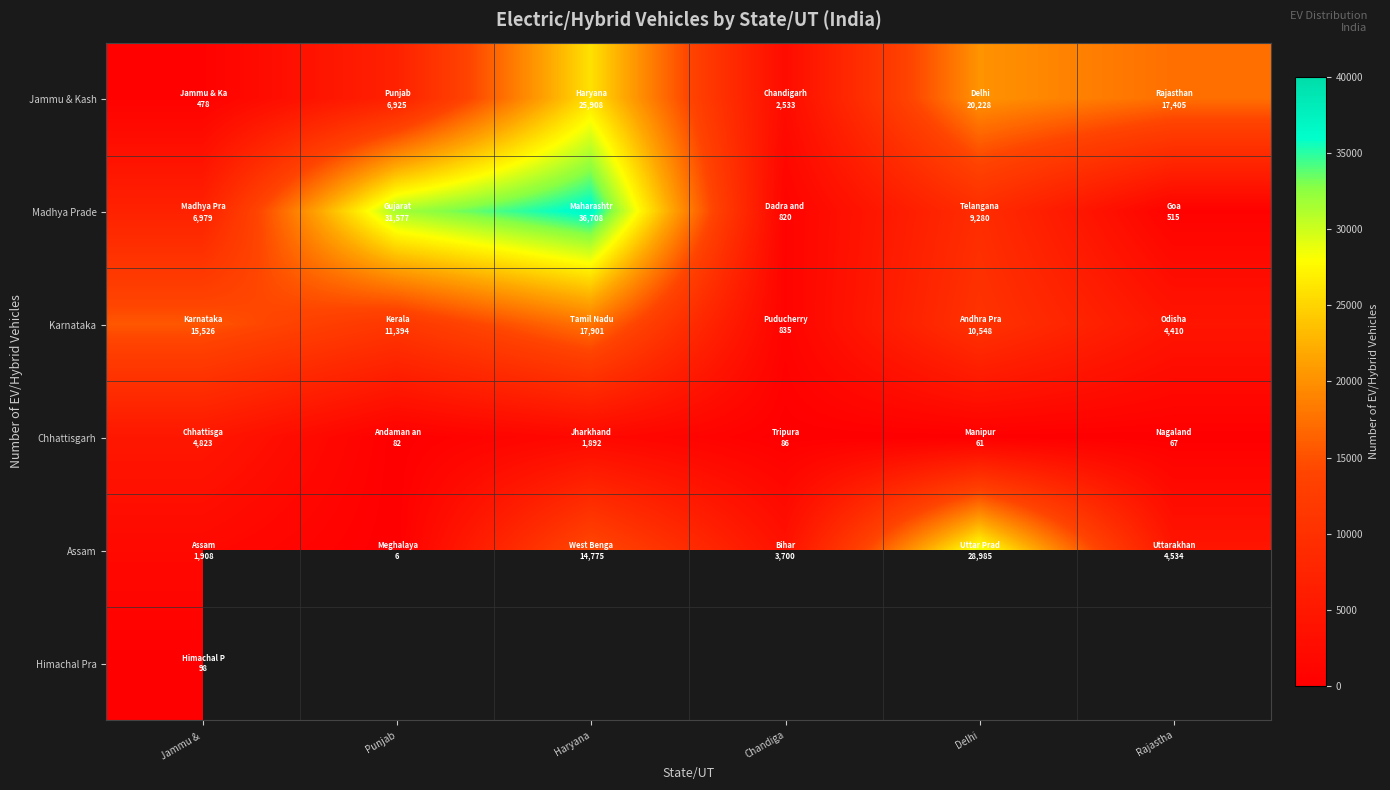

Where does the Karnataka series first go above 11394?

Jammu &